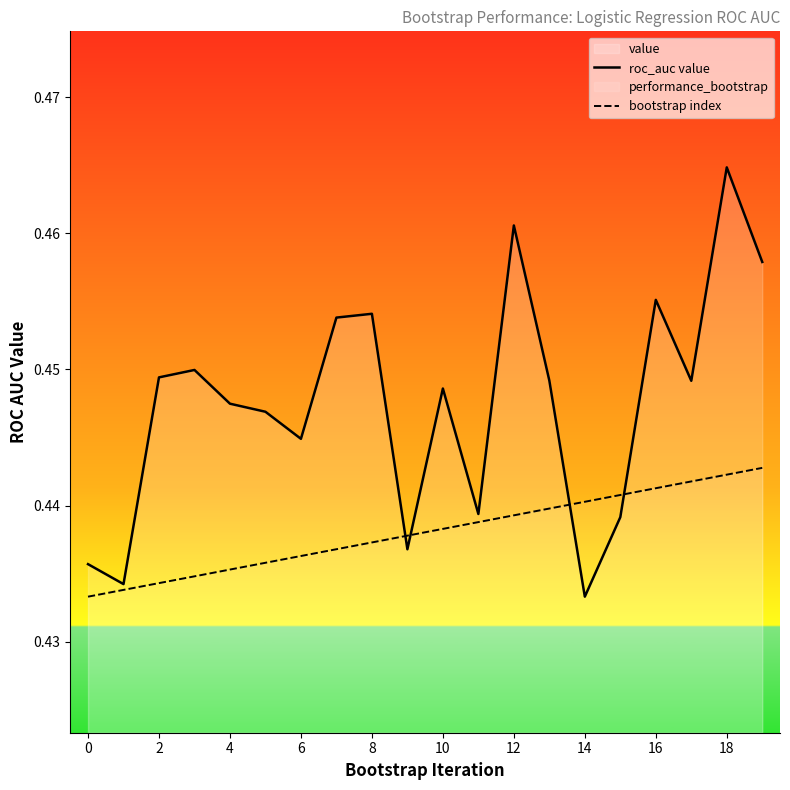

What is the sum of all roc_auc value values?

9.0